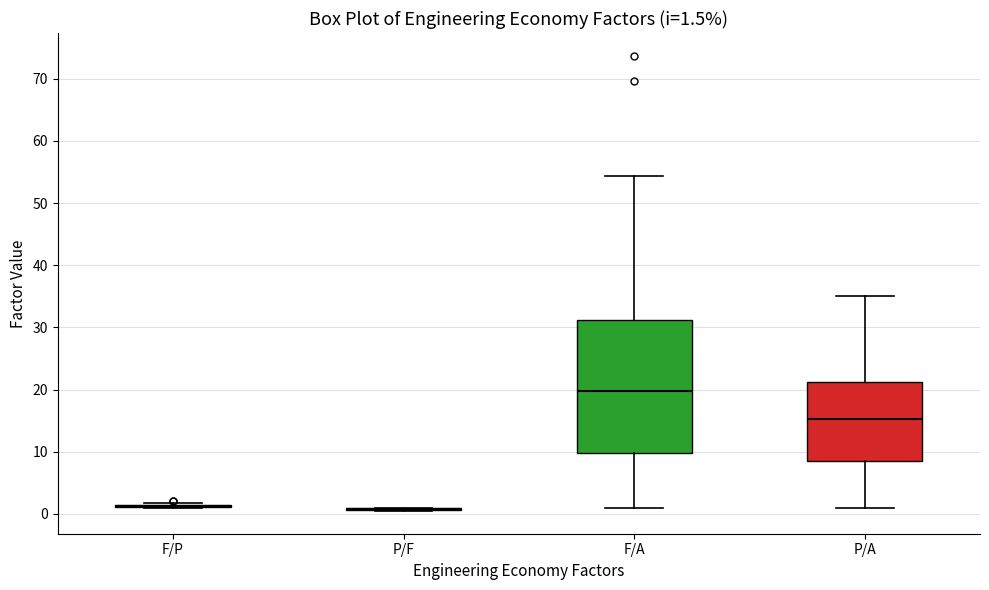

Which box is the tallest, from its lower edge to its upper edge?

F/A